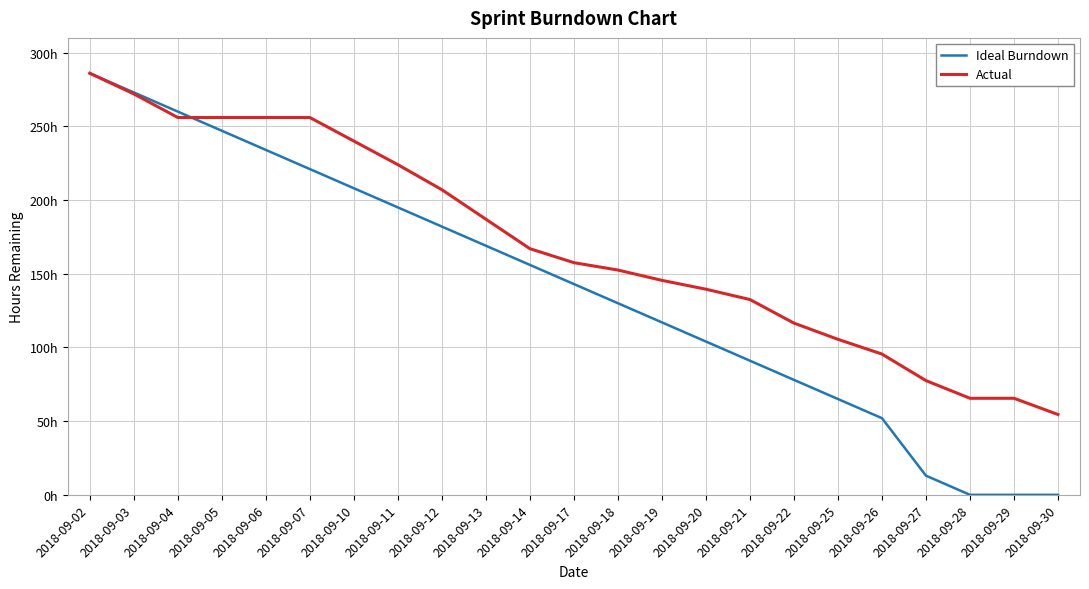

At which label does Ideal Burndown first exceed 143?

2018-09-02